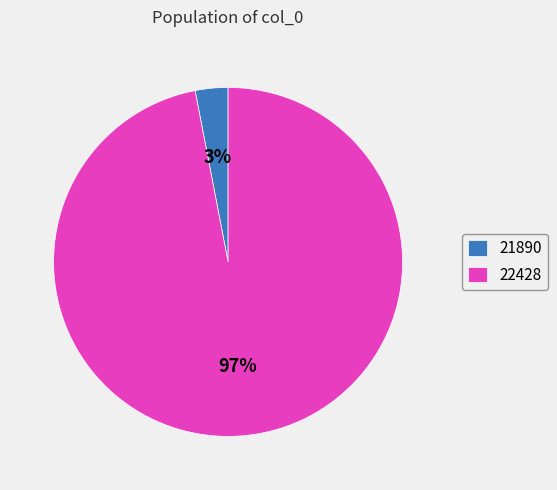

To the nearest percent, what percentage of the pie is 21890?

3%